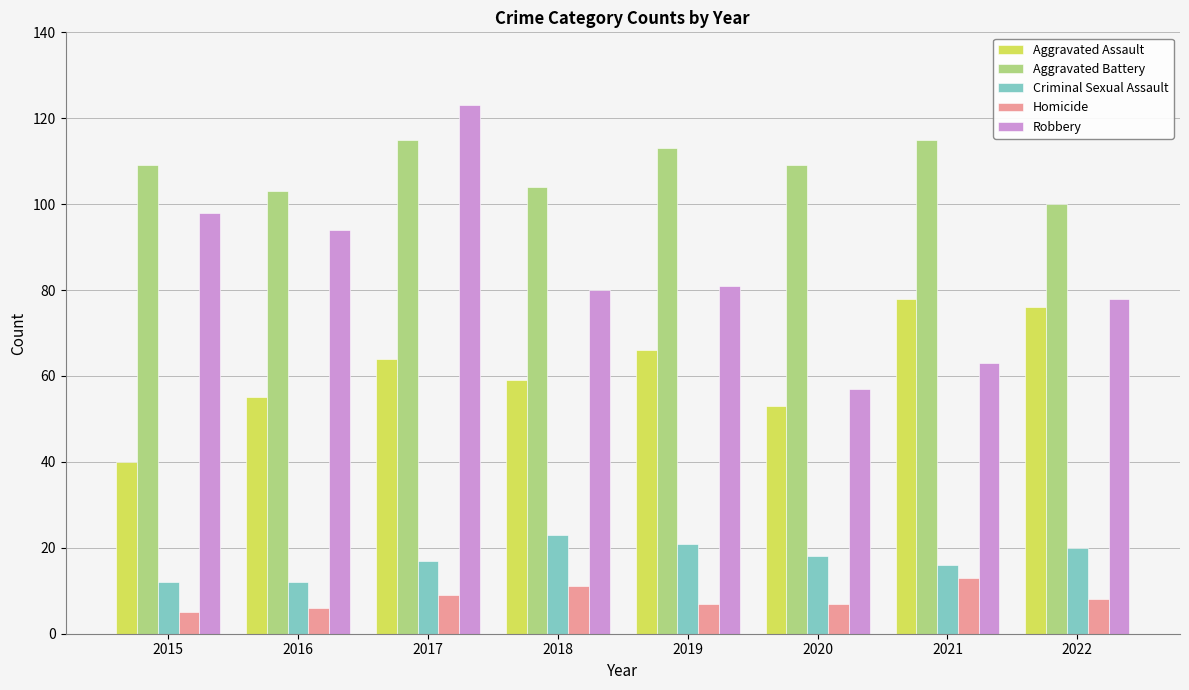

Count the number of categories in the chart.

8